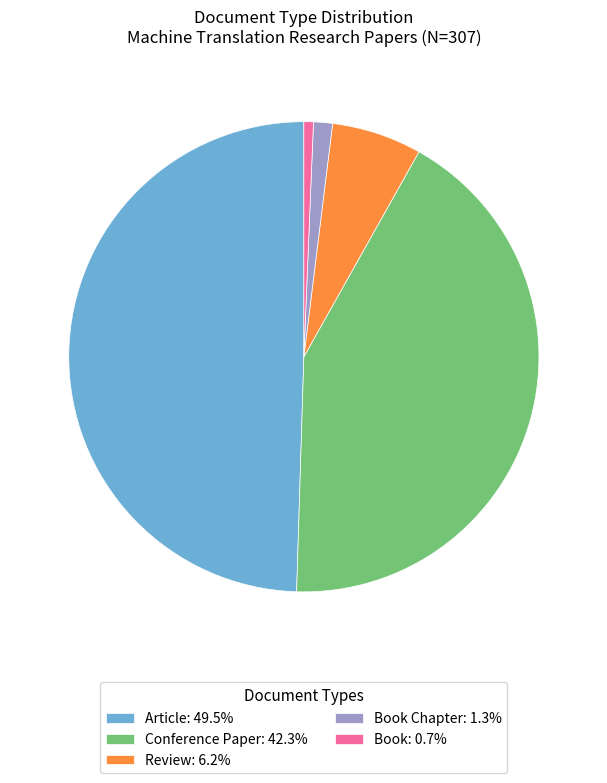

Do Article: 49.5% and Book Chapter: 1.3% together represent more than half of the pie?

Yes